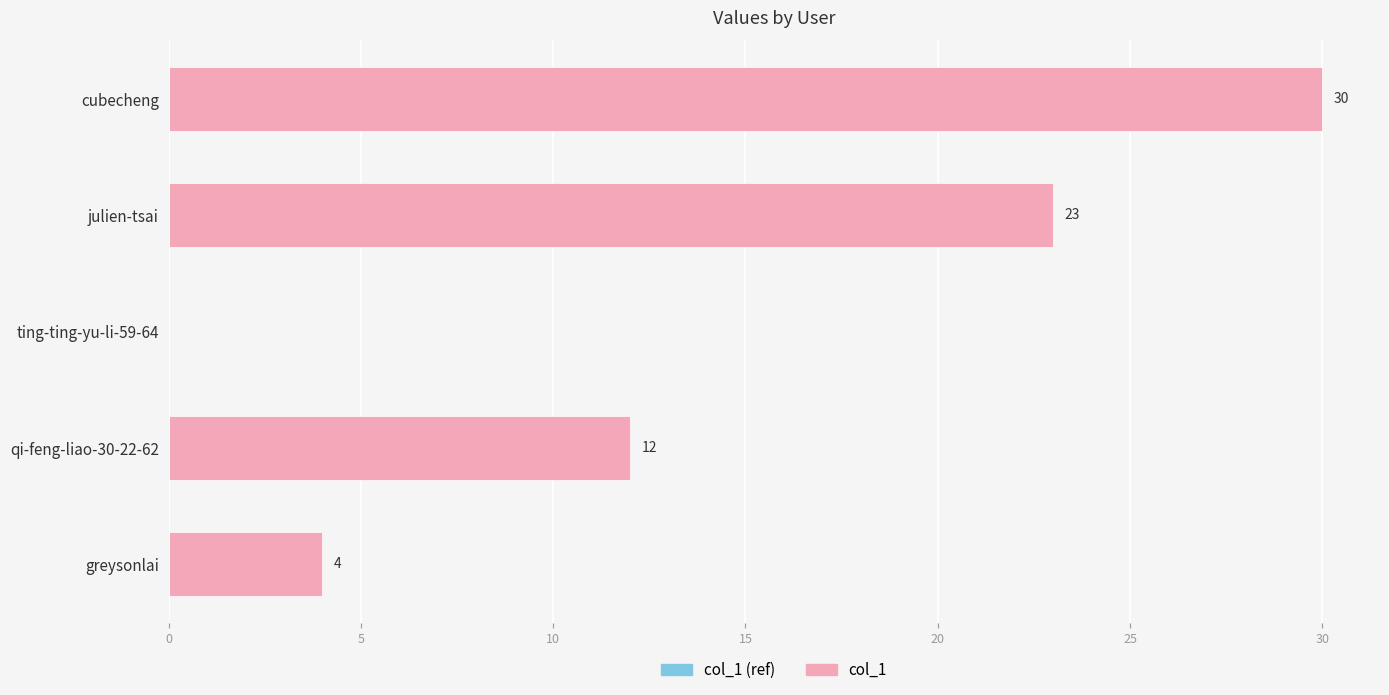

What is the change in value from ting-ting-yu-li-59-64 to julien-tsai?

+23